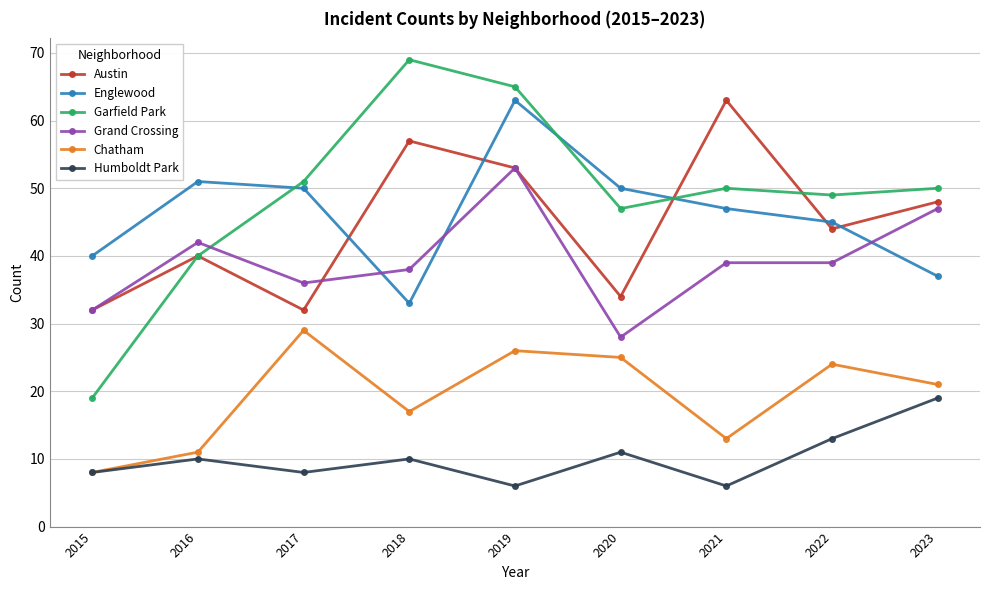

True or false: Chatham has a value of 11 at 2016.

True